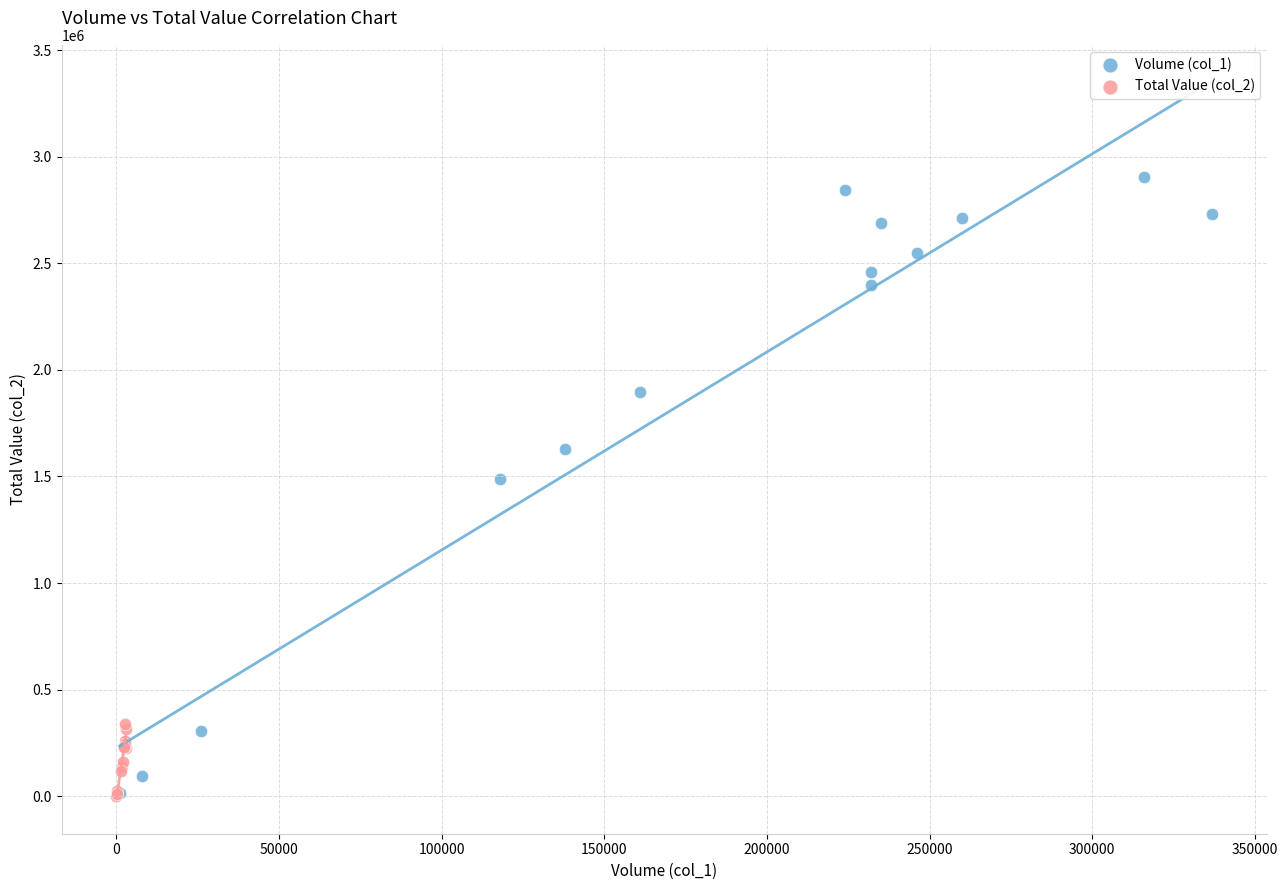

Which series contains the highest Y value?

Volume (col_1)